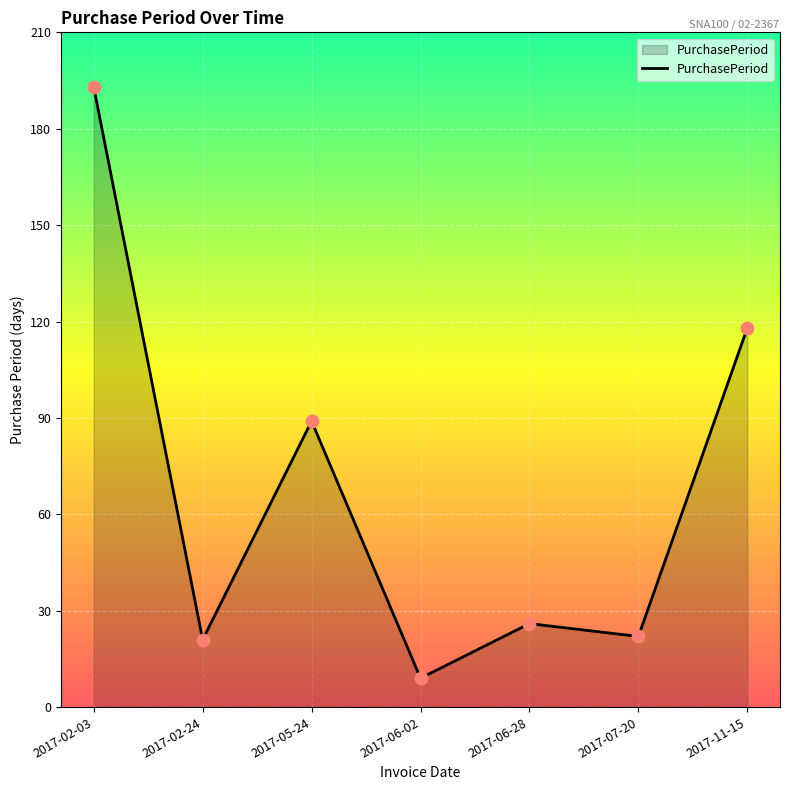

Which has a higher value, 2017-06-02 or 2017-02-03?

2017-02-03